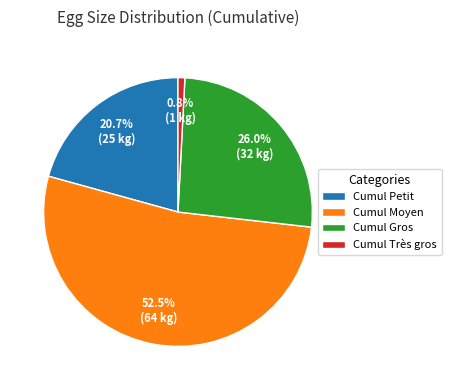

What is the majority slice?

Cumul Moyen